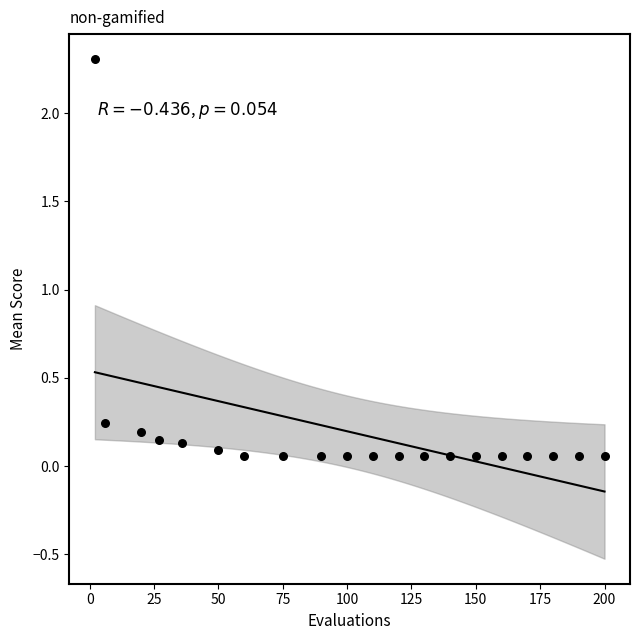

What is the range of Y values (max minus min)?

2.3